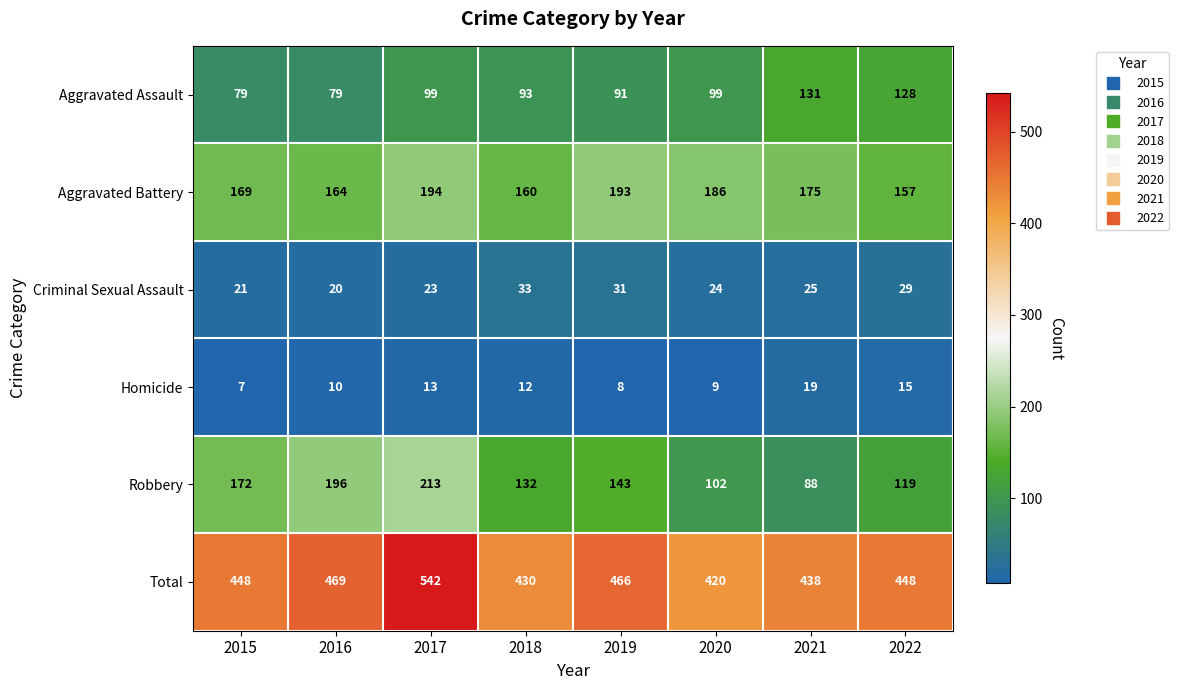

What is the minimum value for Homicide?

7